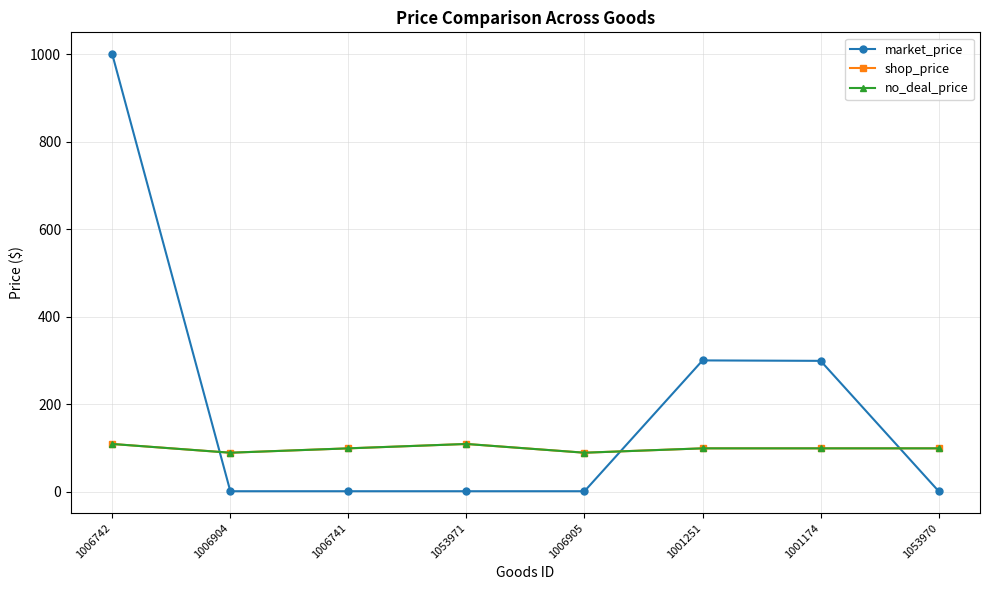

How many lines are shown in the chart?

3